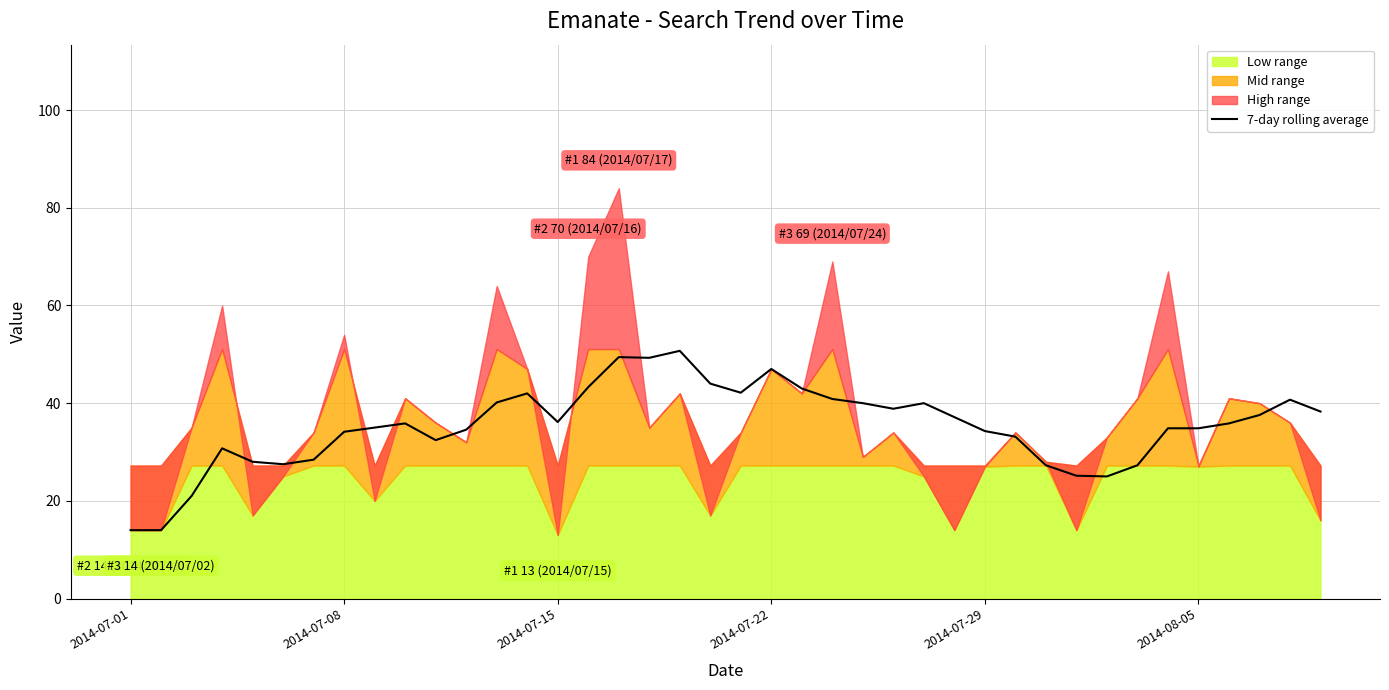

The chart shows a value of 7.4 at 2014-07-29. True or false?

False